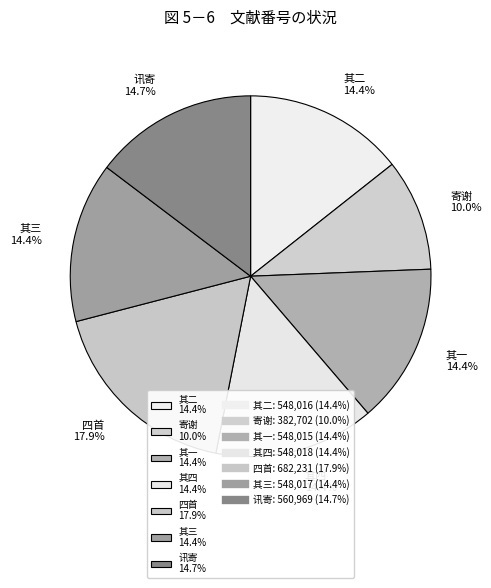

Which has a higher value, 四首 17.9% or 其二 14.4%?

四首 17.9%